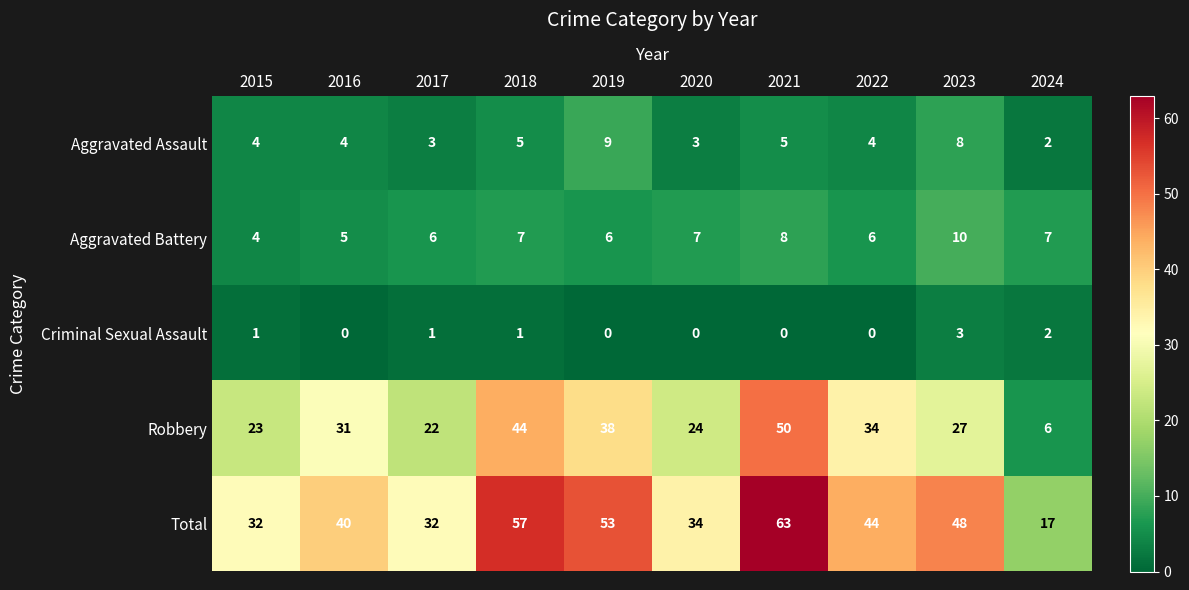

What value does the Aggravated Assault series have at 2018?

5